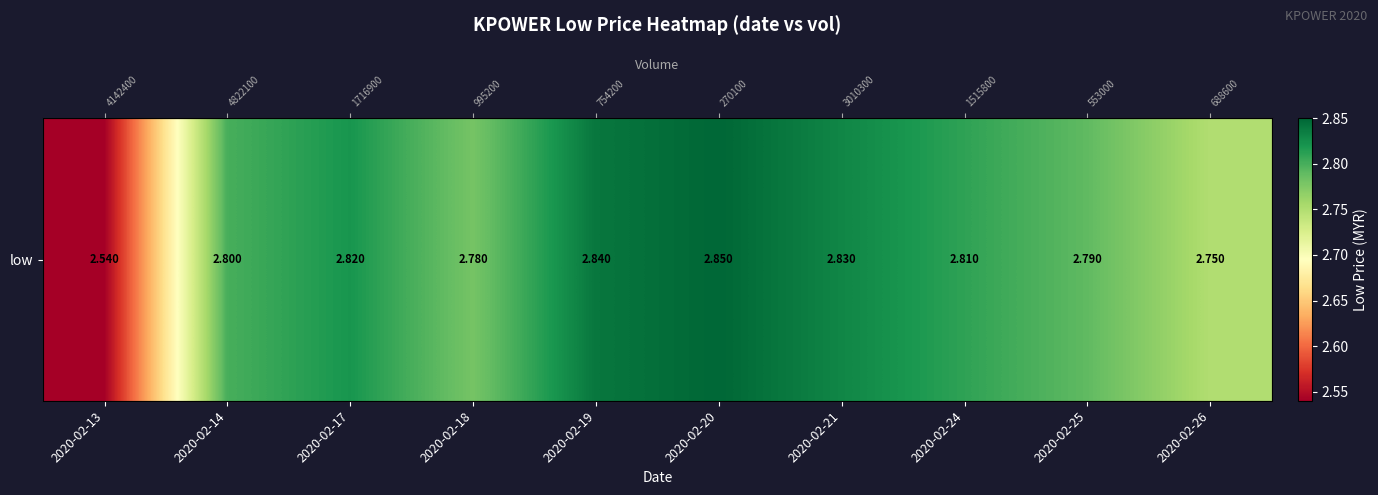

Is it true that the value at 2020-02-17 is 2.8?

True